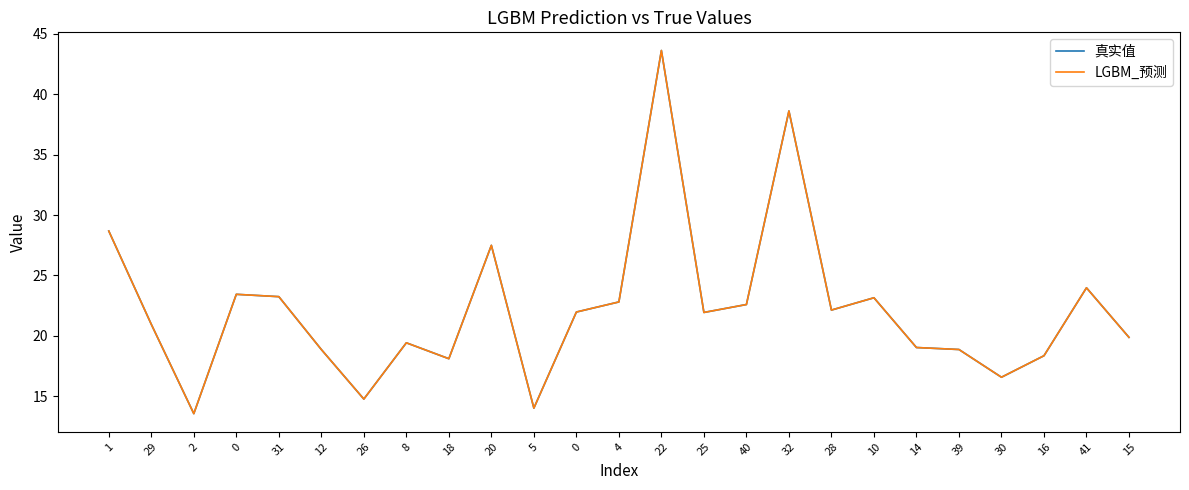

How many lines are shown in the chart?

2